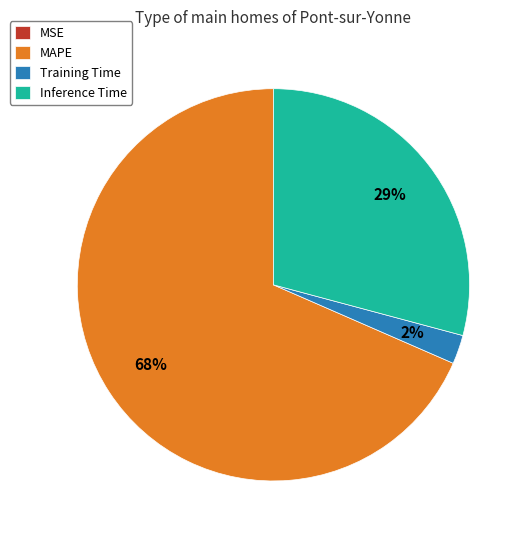

To the nearest percent, what is the average slice percentage?

25%